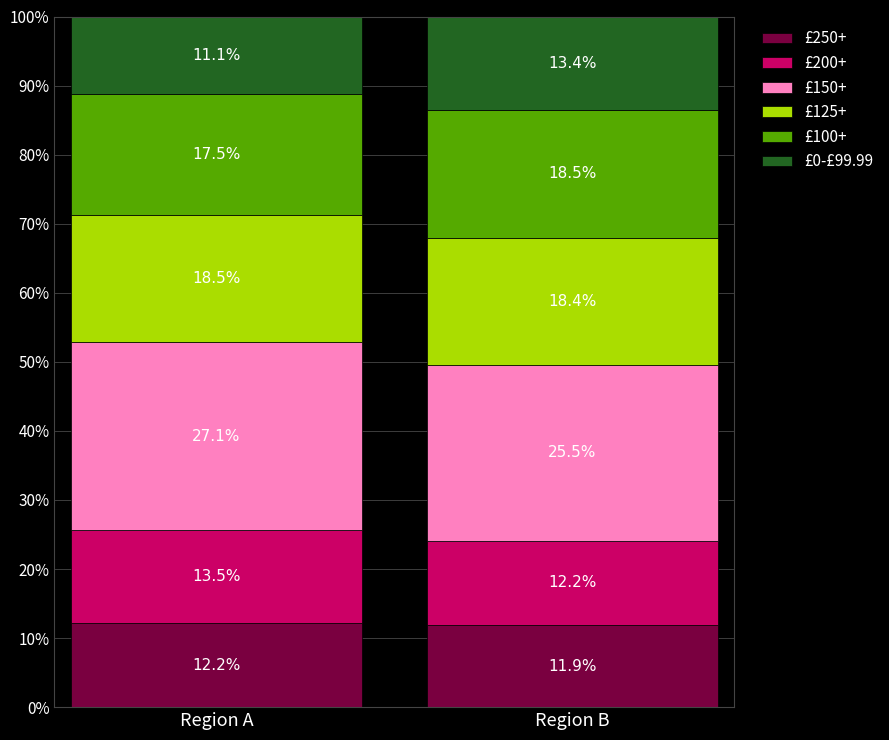

What is the highest value of the £250+ series?

12.2